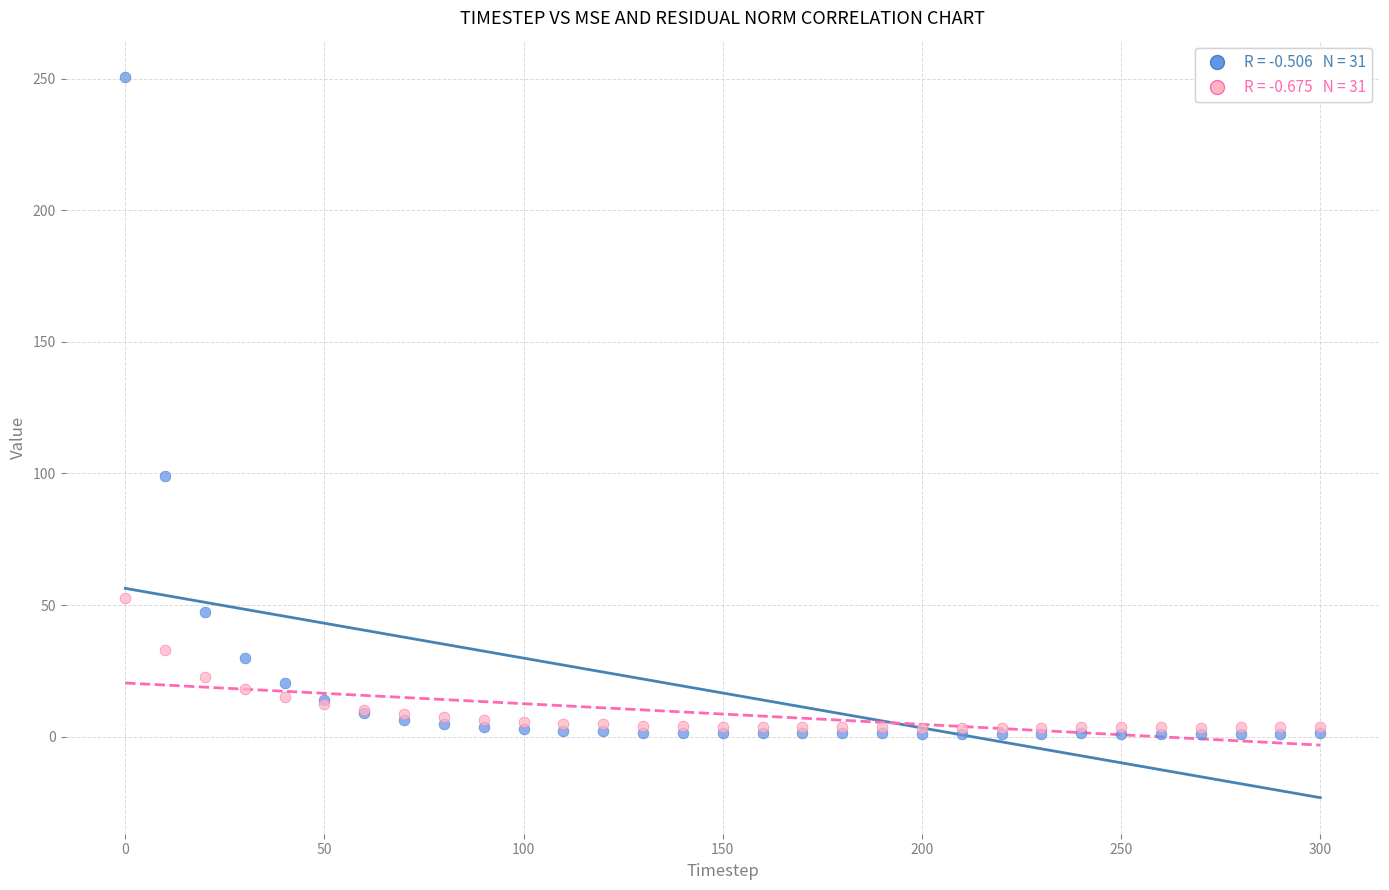

Across all series, what Y value is closest to 125?

99.1